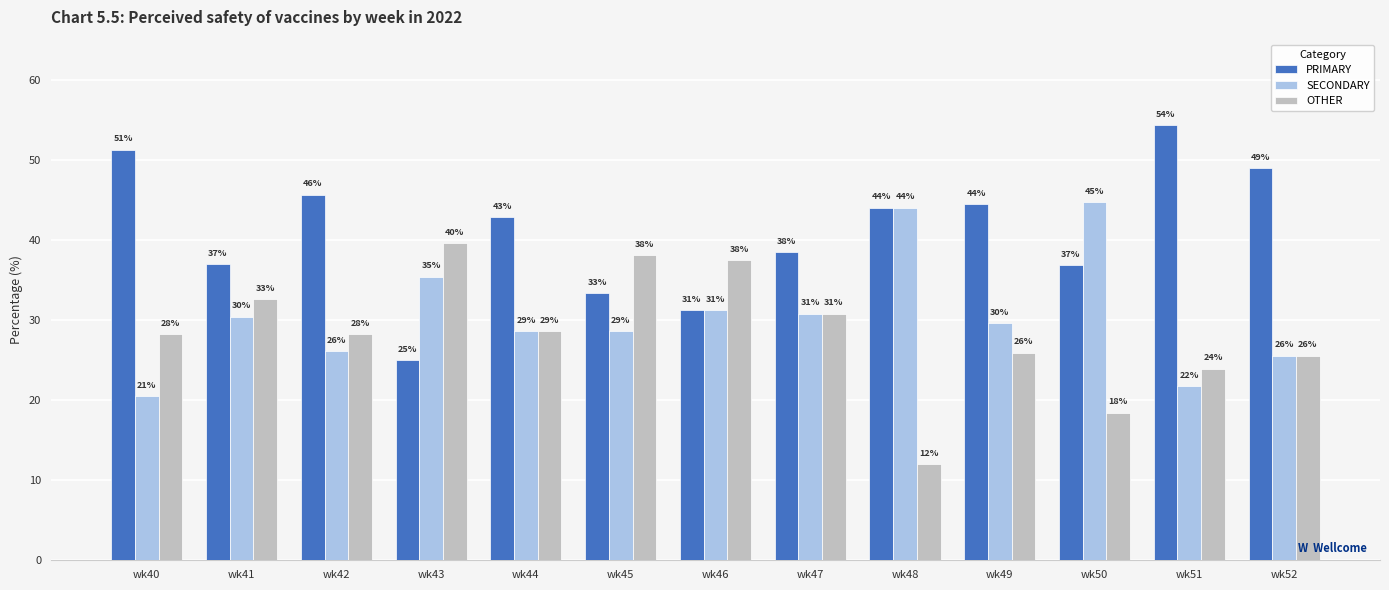

What is the total value across all series at wk52?

100.0